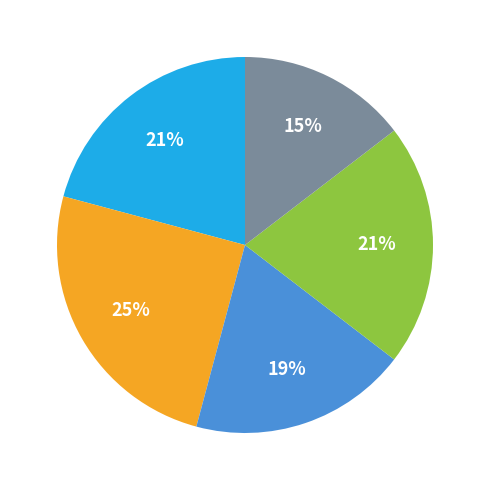

Does any single category account for the majority?

No